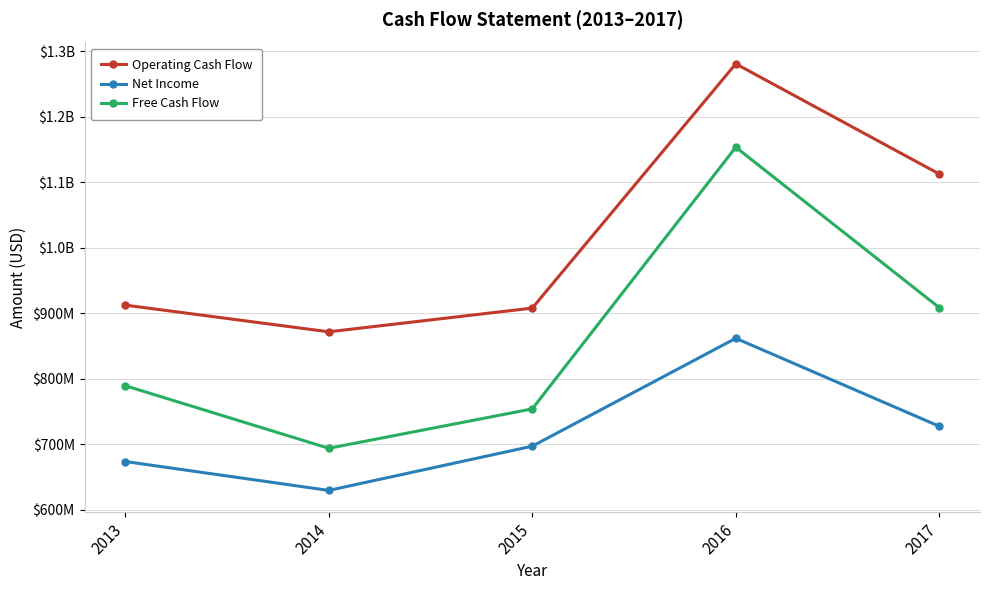

Does the chart have visible grid lines?

Yes